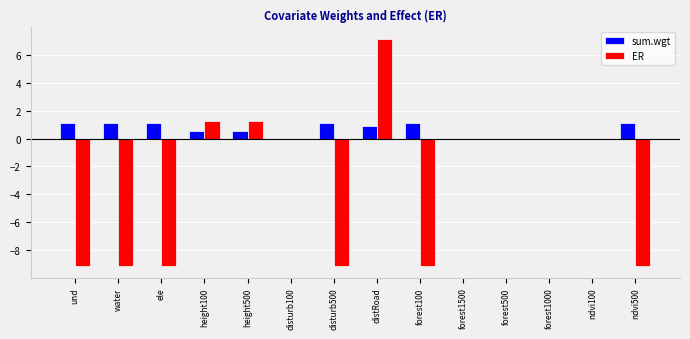

Which series changed the most between height100 and forest500?

ER